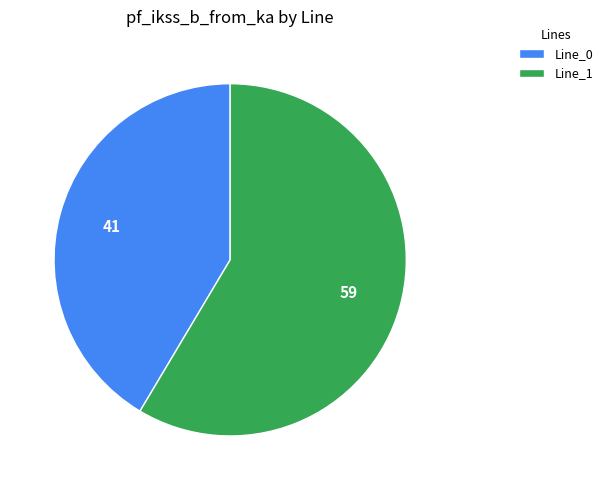

Do Line_1 and Line_0 together represent more than half of the pie?

Yes